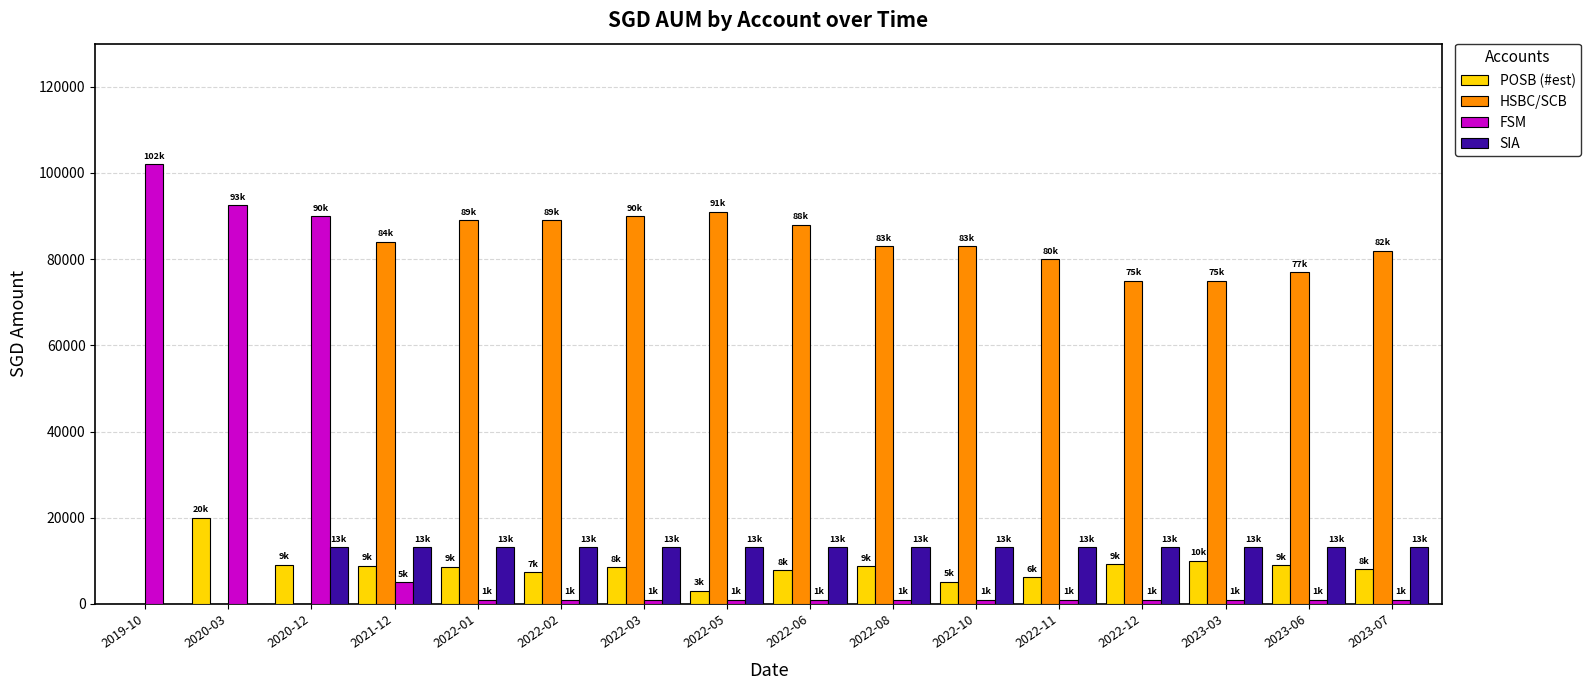

The value of POSB (#est) at 2022-10 is 5099.0. True or false?

True